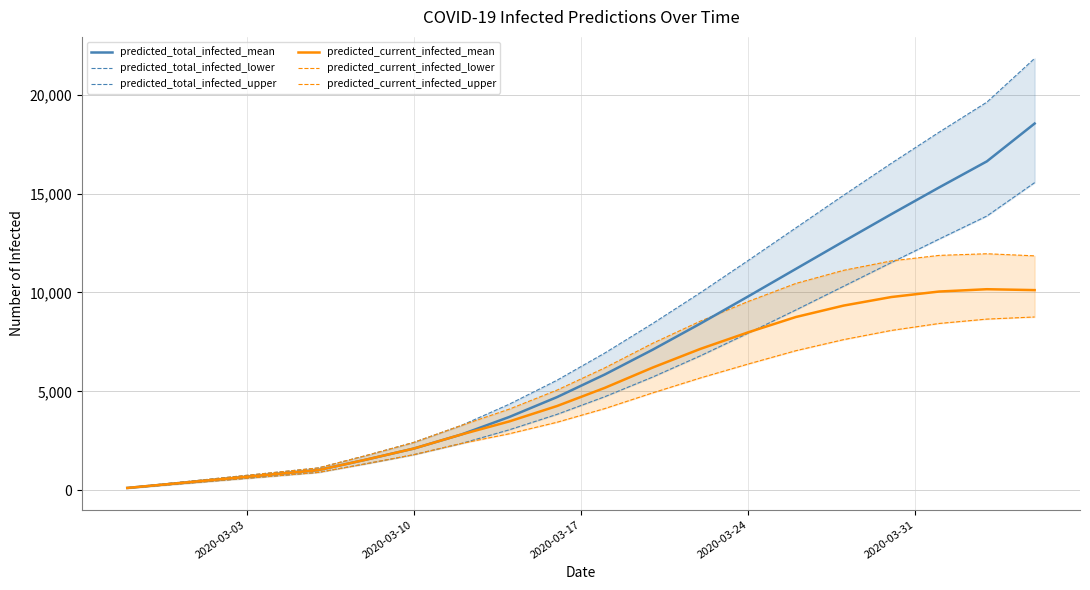

After their last crossing, which series has the higher values: predicted_current_infected_upper or predicted_total_infected_lower?

predicted_total_infected_lower